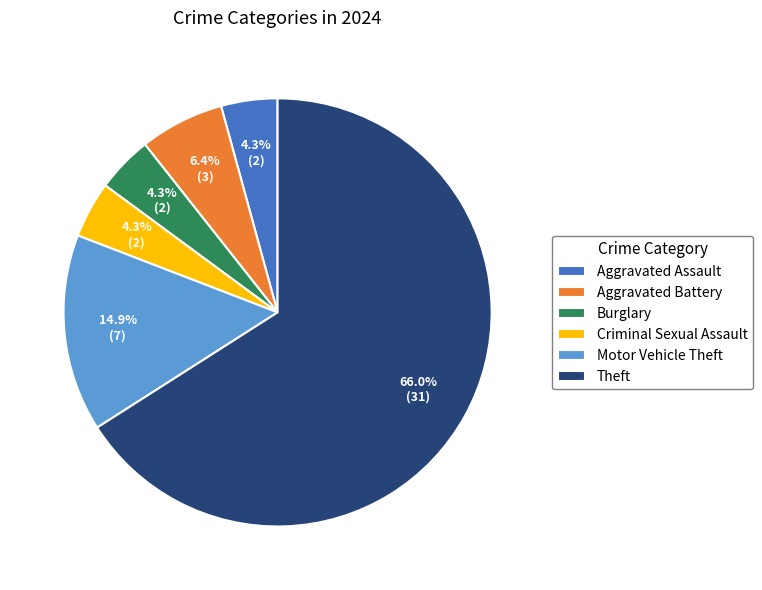

Combined, do Aggravated Battery and Motor Vehicle Theft account for over 50%?

No